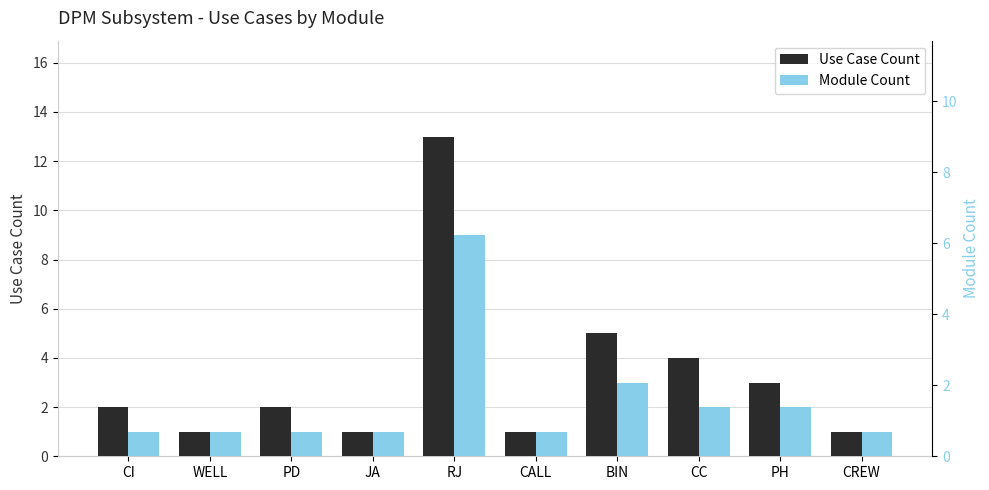

Is it true that Use Case Count equals 4 at CC?

True